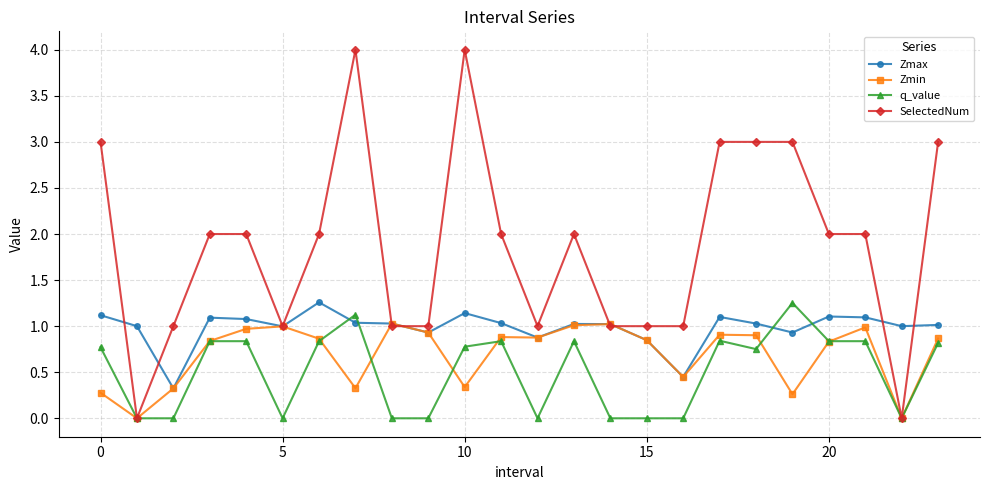

True or false: SelectedNum has more than 0 interior local peaks.

True